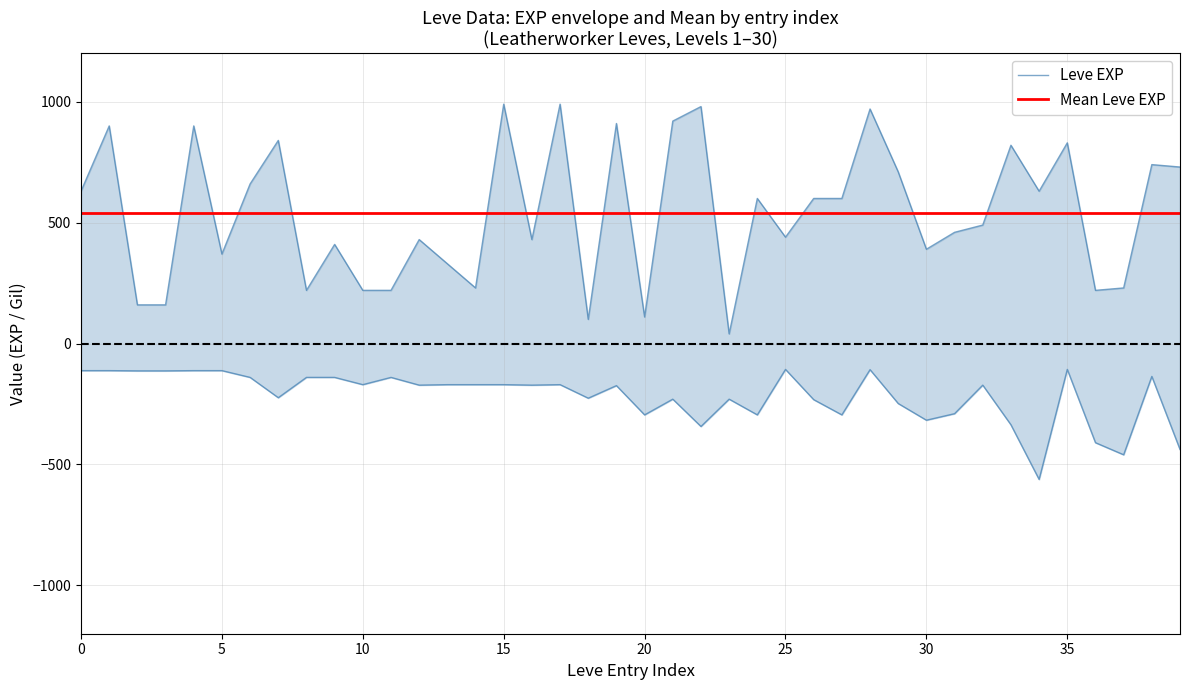

True or false: Leve EXP has more than 0 interior local peaks.

True